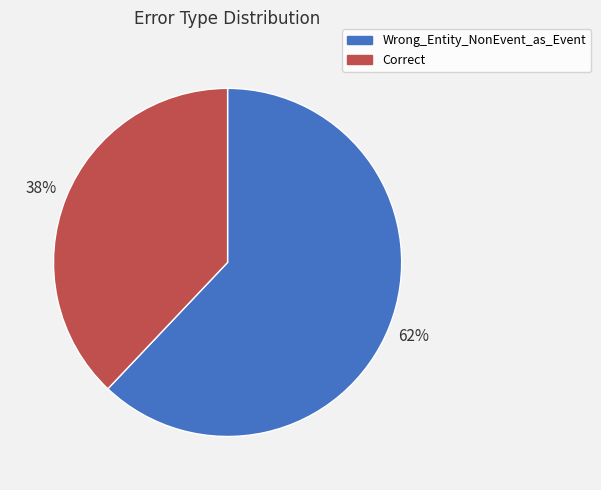

Which has a higher value, Wrong_Entity_NonEvent_as_Event or Correct?

Wrong_Entity_NonEvent_as_Event